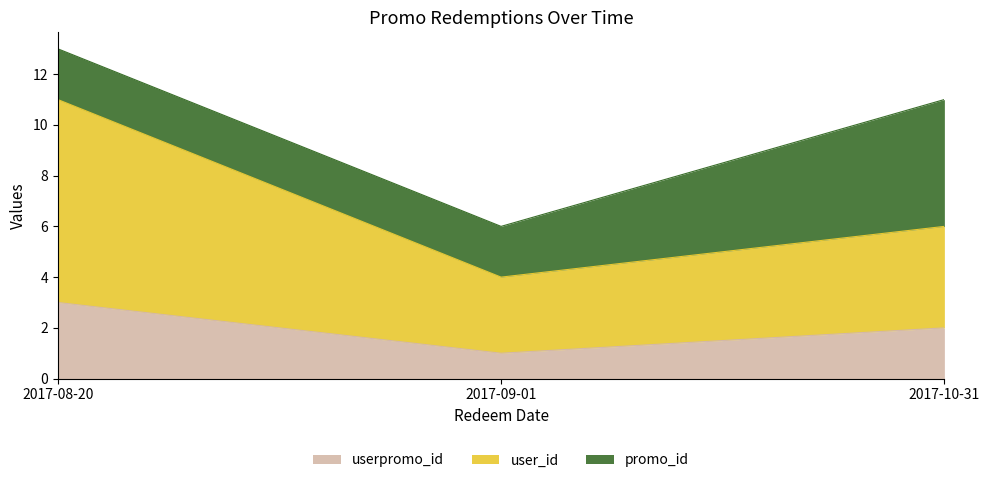

Does the chart have visible grid lines?

No